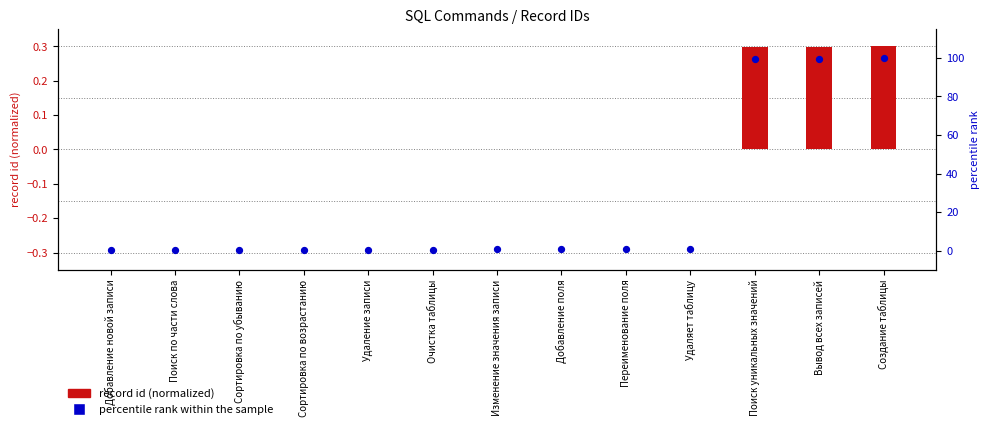

What is the change in value from Изменение значения записи to Создание таблицы?

+99.4